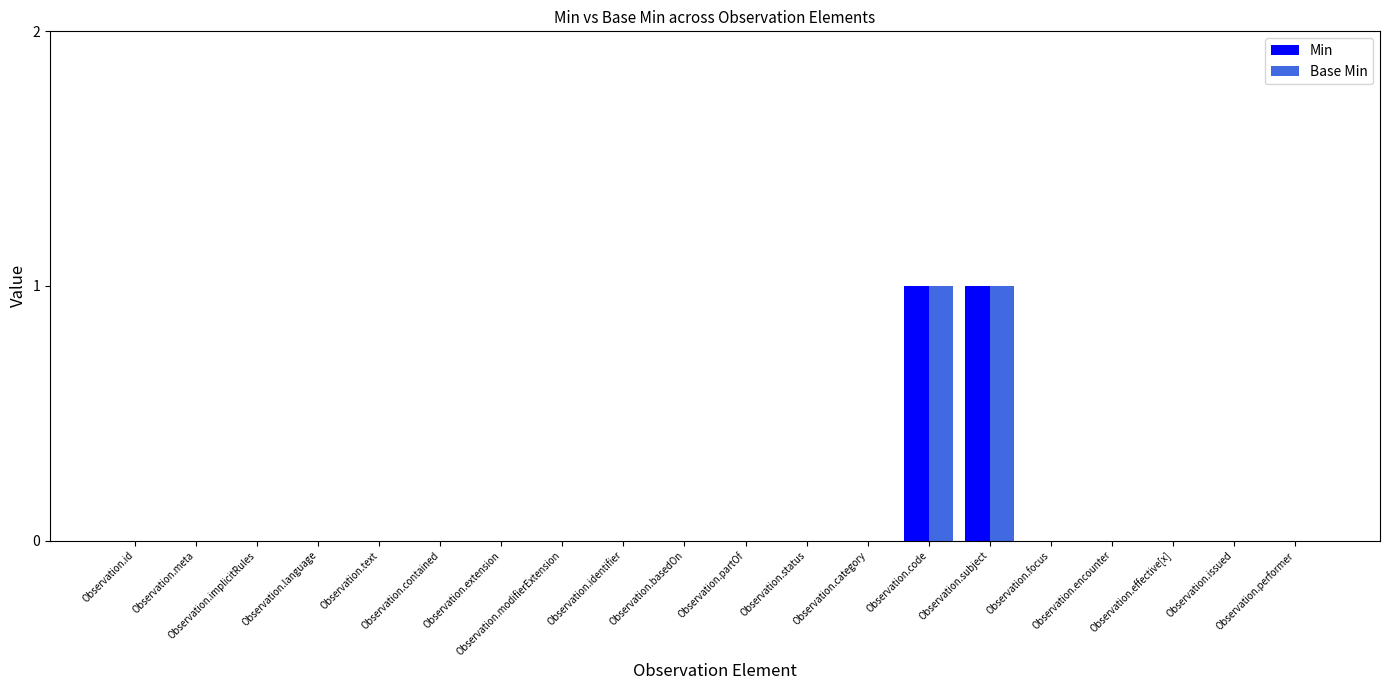

Which category has the lowest value in the Base Min series?

Observation.id